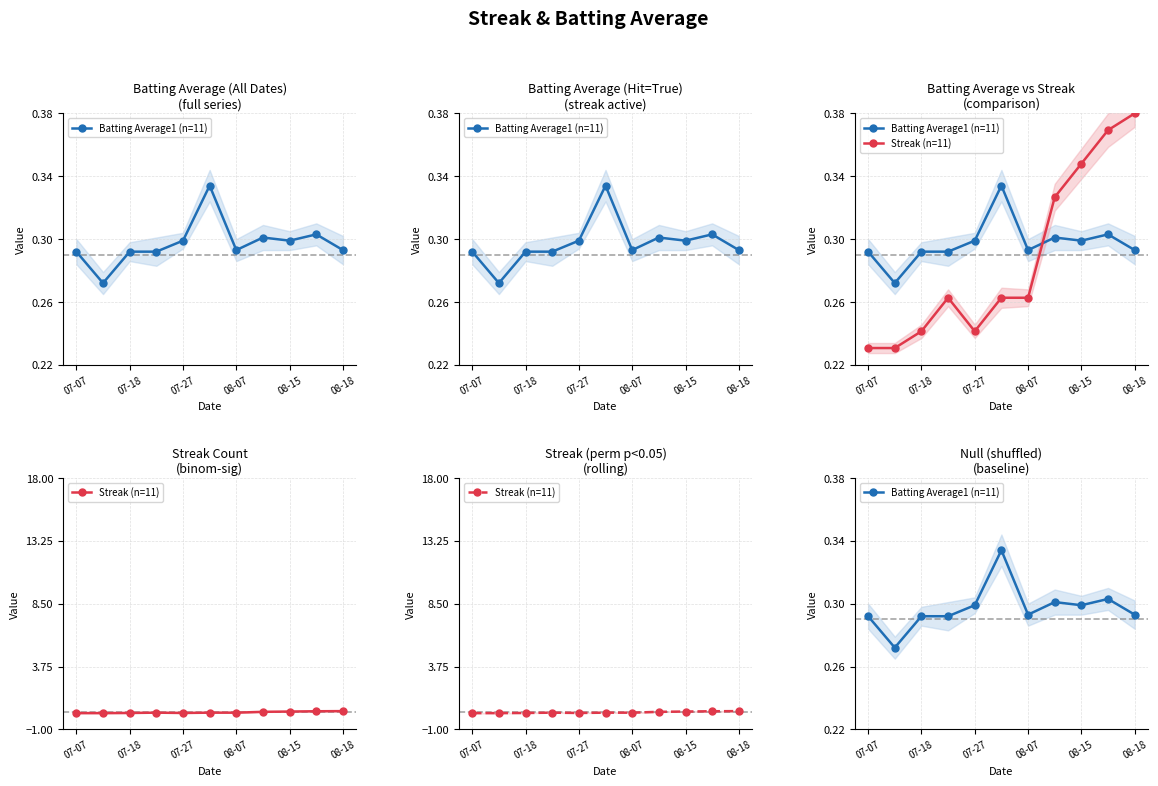

What is the minimum value shown in the chart?

0.2